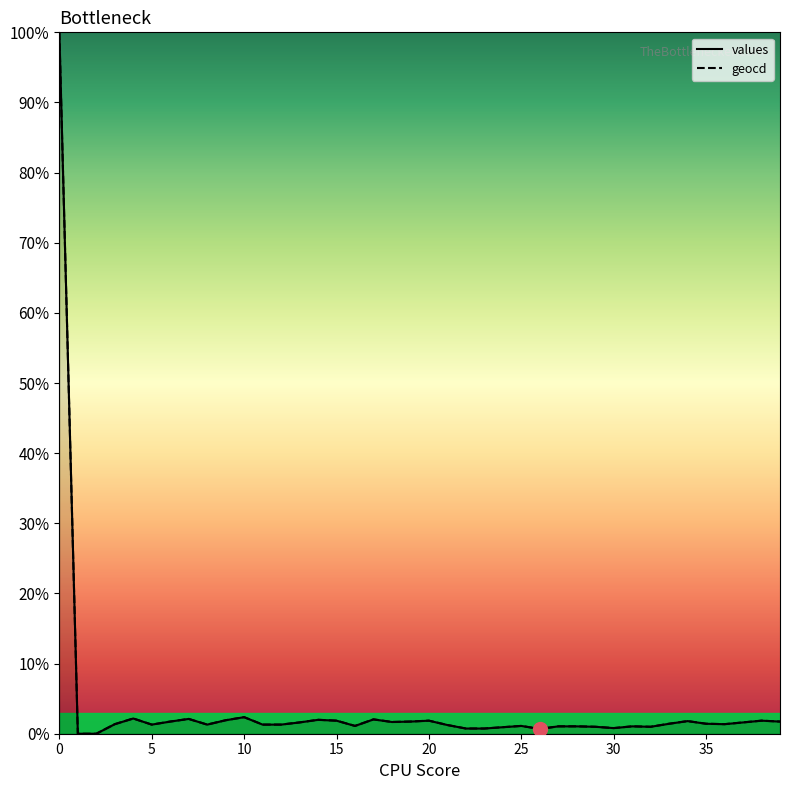

What is the average value of the values series?

3.8